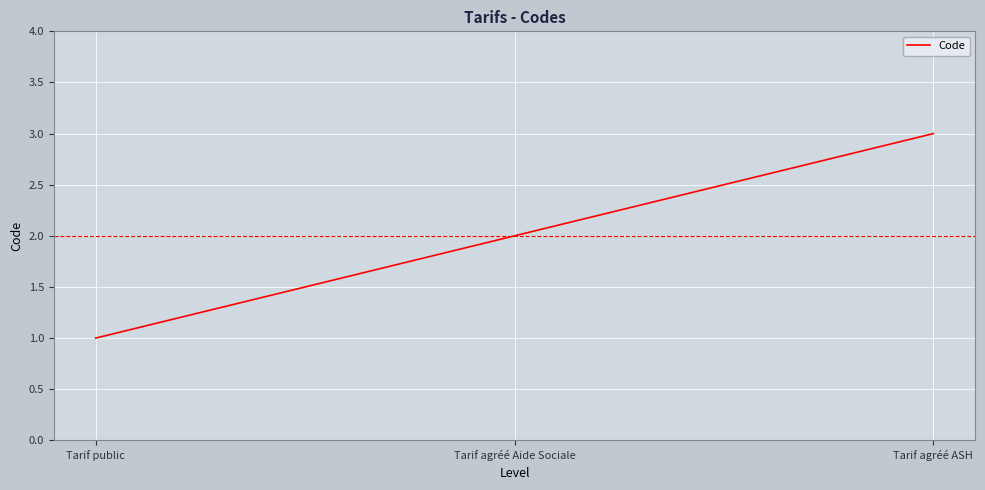

What is the difference between the maximum and minimum values?

2